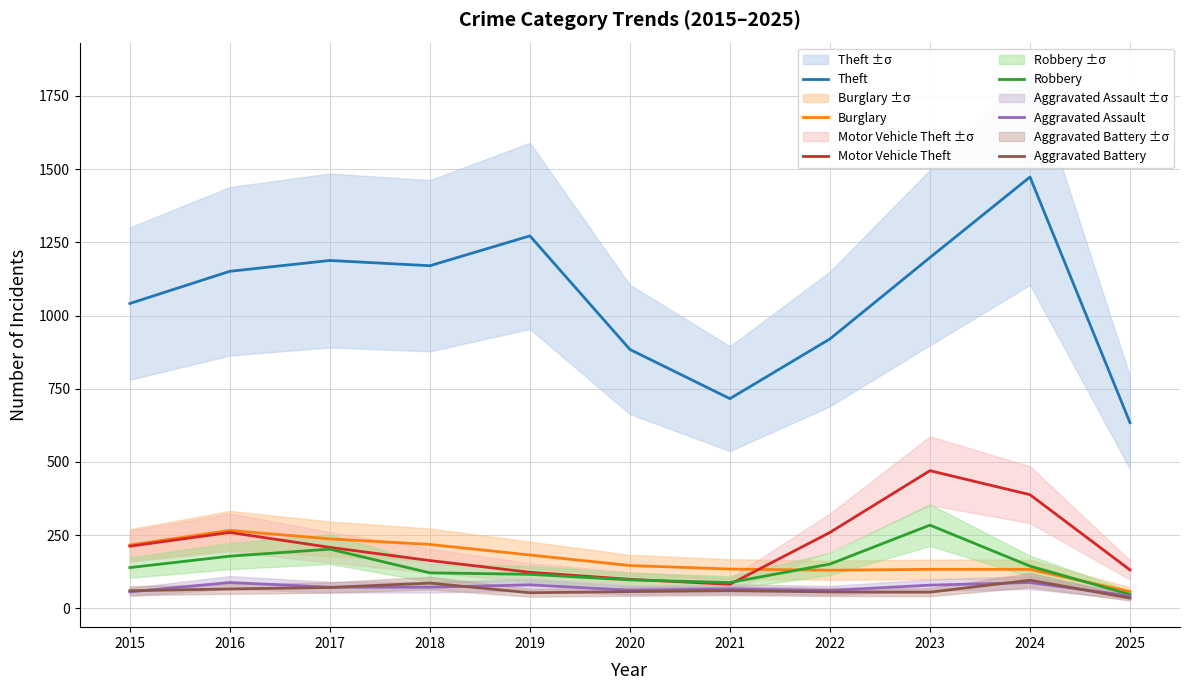

Reading left to right, transcribe all the data shown in this chart.

Theft: 1041	1151	1188	1170	1272	884	716	920	1198	1473	634
Burglary: 216	266	237	218	182	146	134	130	133	133	57
Motor Vehicle Theft: 212	259	208	163	123	99	82	259	470	388	131
Robbery: 139	178	202	121	116	97	88	151	284	144	47
Aggravated Assault: 56	88	72	72	80	62	66	61	79	88	42
Aggravated Battery: 60	66	71	86	53	57	60	56	55	96	35